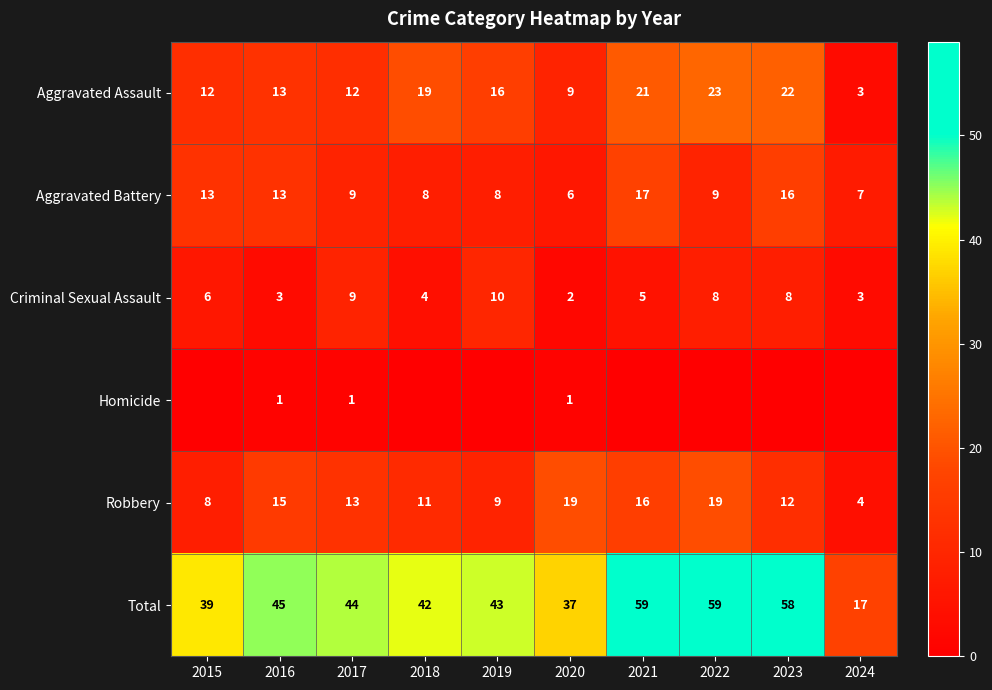

What value does the Criminal Sexual Assault series have at 2018?

4